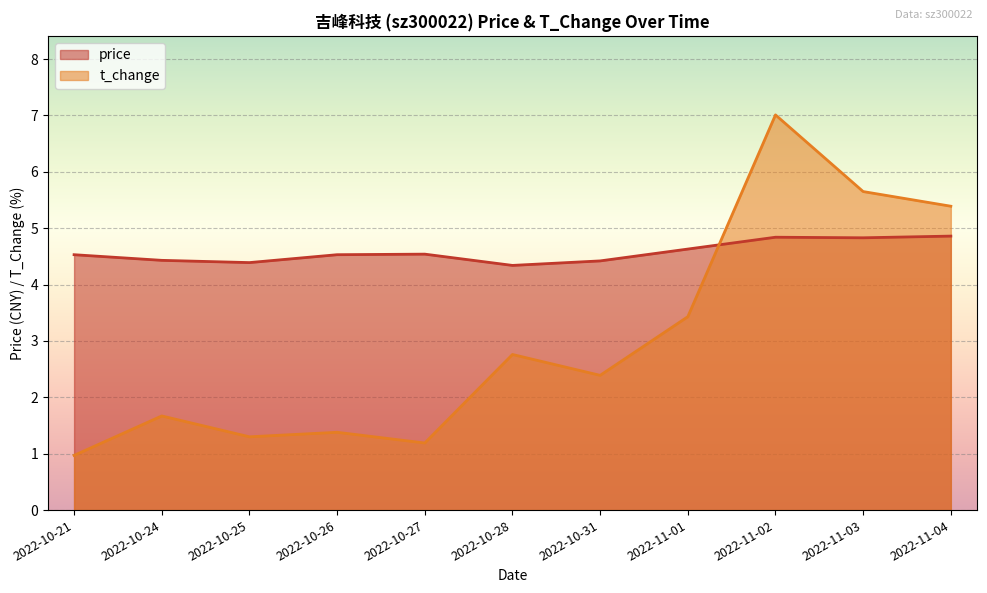

Reading left to right, extract all data points from this chart.

price: 2022-10-21=4.5	2022-10-24=4.4	2022-10-25=4.4	2022-10-26=4.5	2022-10-27=4.5	2022-10-28=4.3	2022-10-31=4.4	2022-11-01=4.6	2022-11-02=4.8	2022-11-03=4.8	2022-11-04=4.9
t_change: 2022-10-21=1.0	2022-10-24=1.7	2022-10-25=1.3	2022-10-26=1.4	2022-10-27=1.2	2022-10-28=2.8	2022-10-31=2.4	2022-11-01=3.4	2022-11-02=7.0	2022-11-03=5.7	2022-11-04=5.4